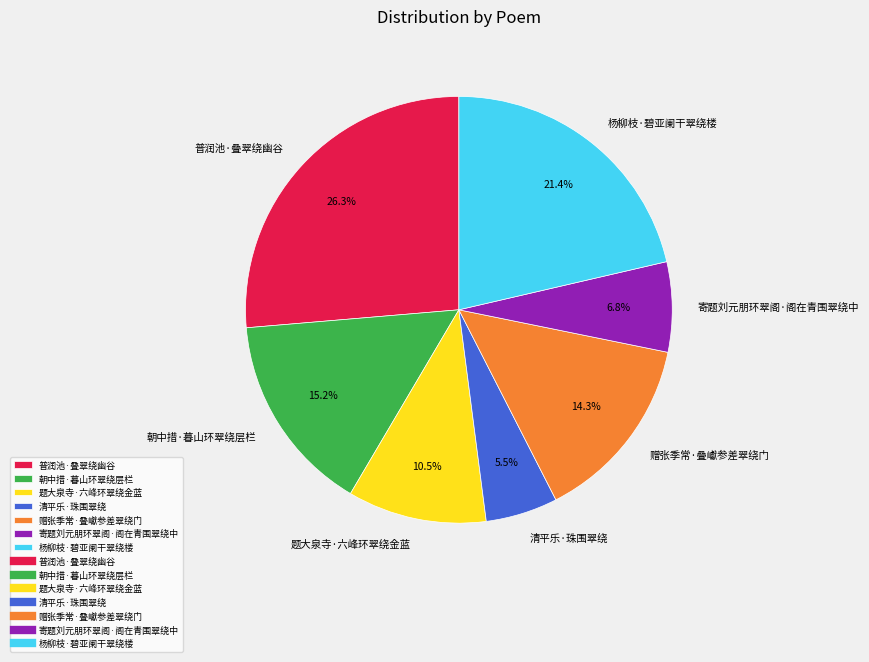

Which slice is the smallest?

清平乐·珠围翠绕